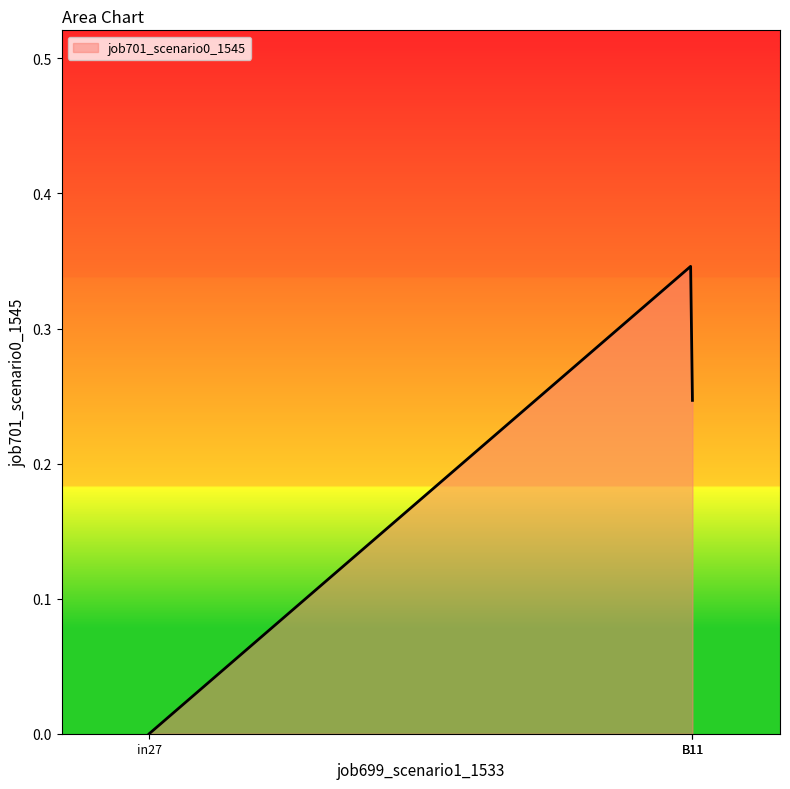

What is the difference between the maximum and minimum values?

0.3